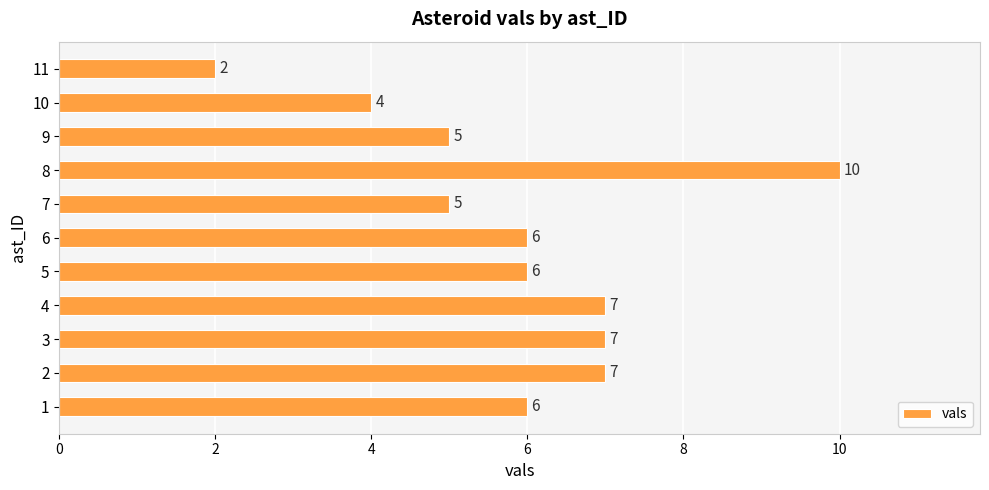

At which category does the chart reach its minimum across all series?

11